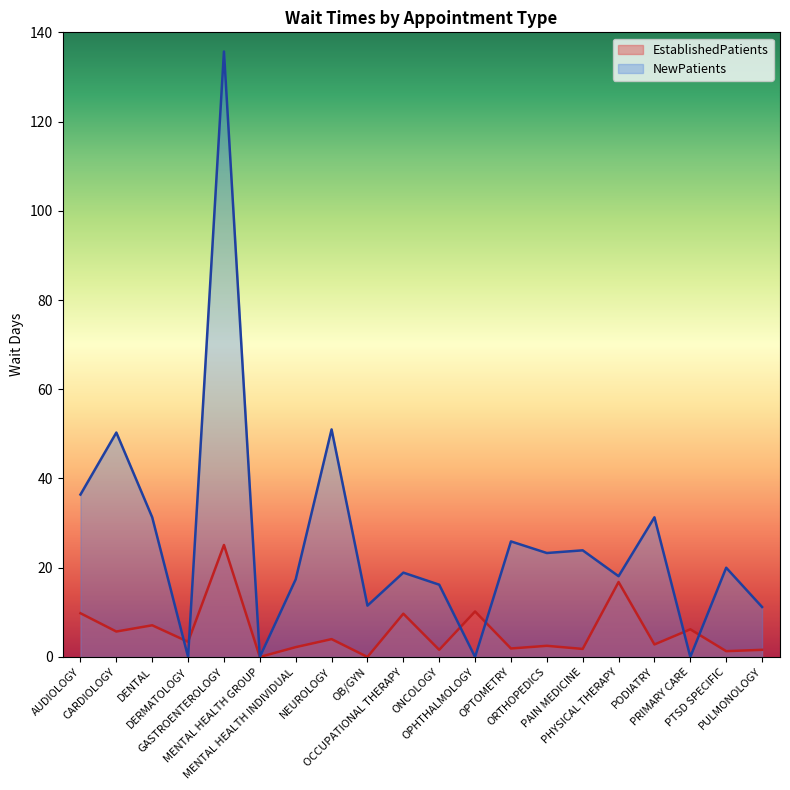

What is the highest value of the EstablishedPatients series?

25.1